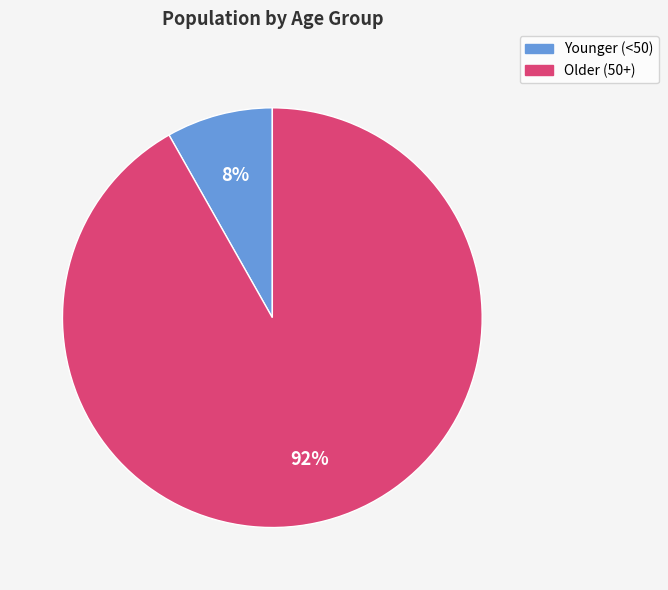

To the nearest percent, what is the average slice percentage?

50%